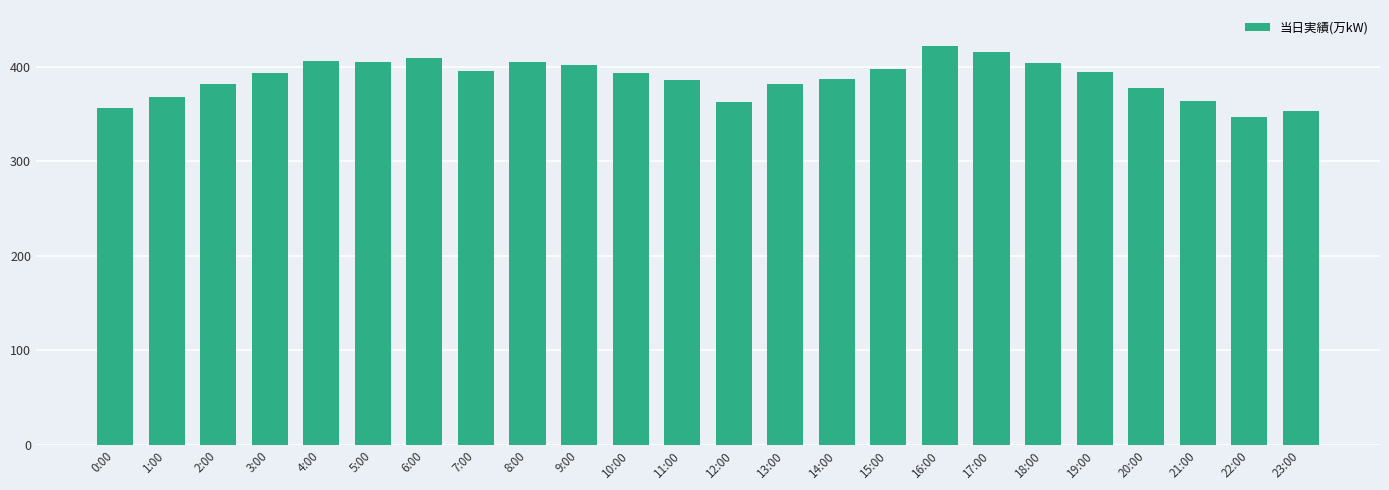

Is it true that the value at 1:00 is 109?

False